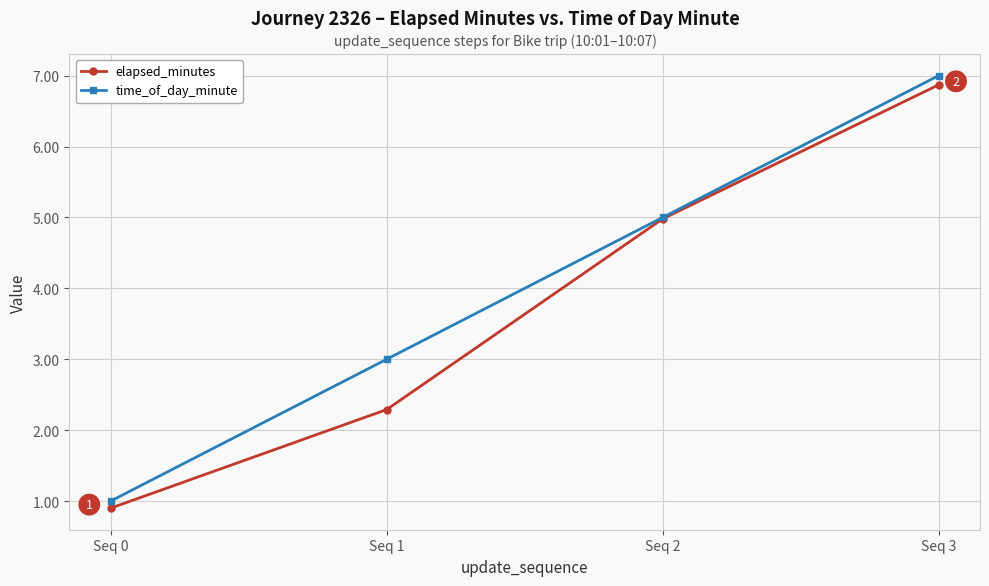

Is it true that elapsed_minutes equals 9.7 at Seq 3?

False